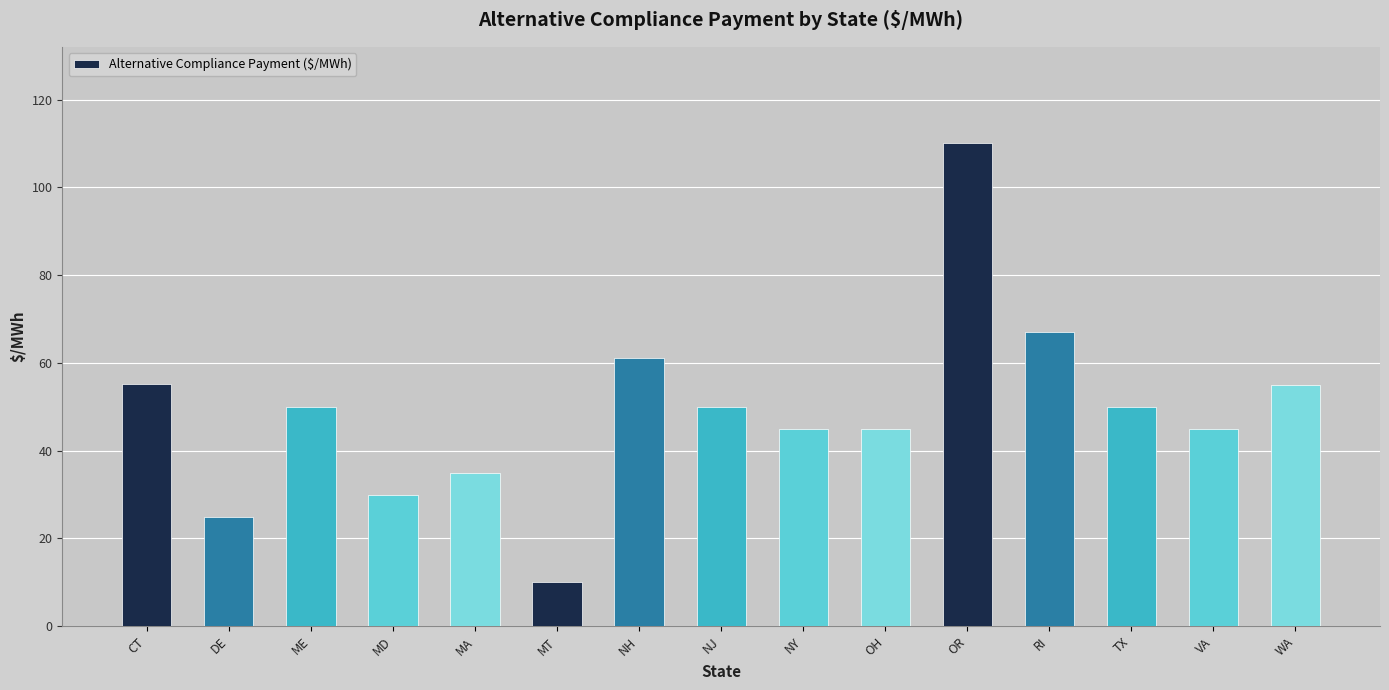

How many bars are there in total?

15